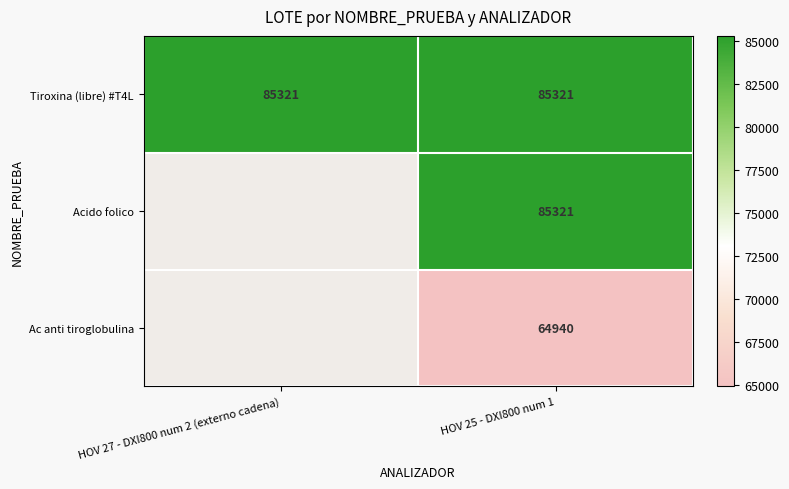

The value of Ac anti tiroglobulina at HOV 25 - DXI800 num 1 is 64940. True or false?

True